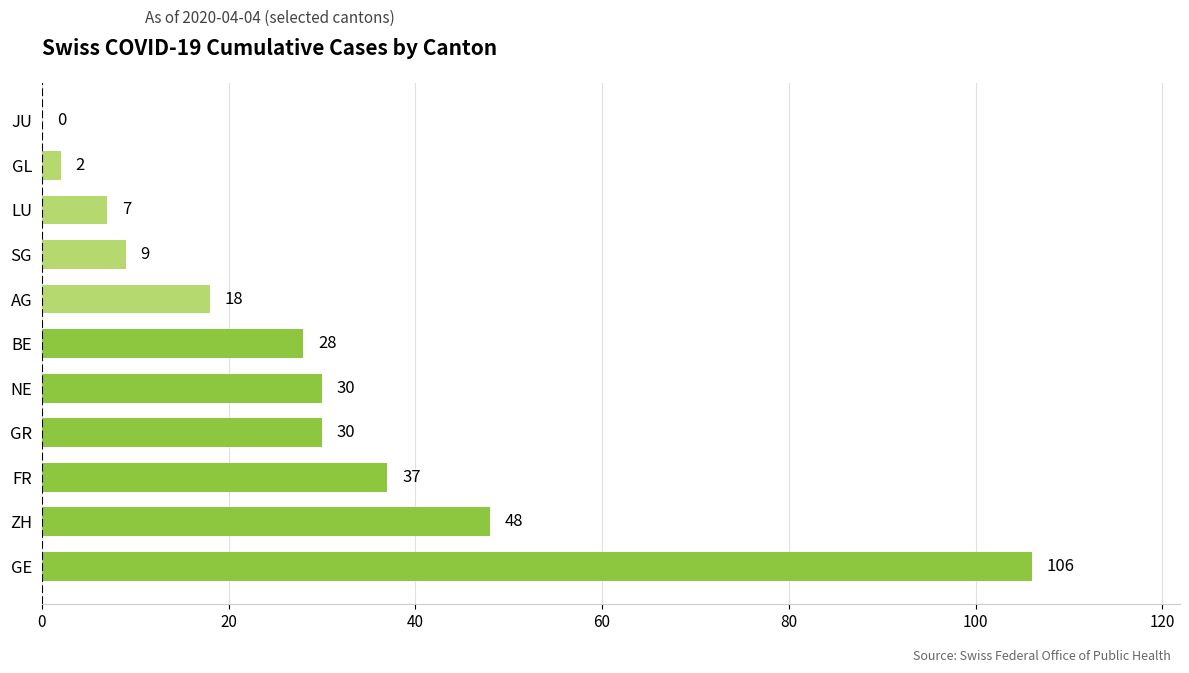

Reading top to bottom, list all the values displayed in this chart.

JU=0	GL=2	LU=7	SG=9	AG=18	BE=28	NE=30	GR=30	FR=37	ZH=48	GE=106